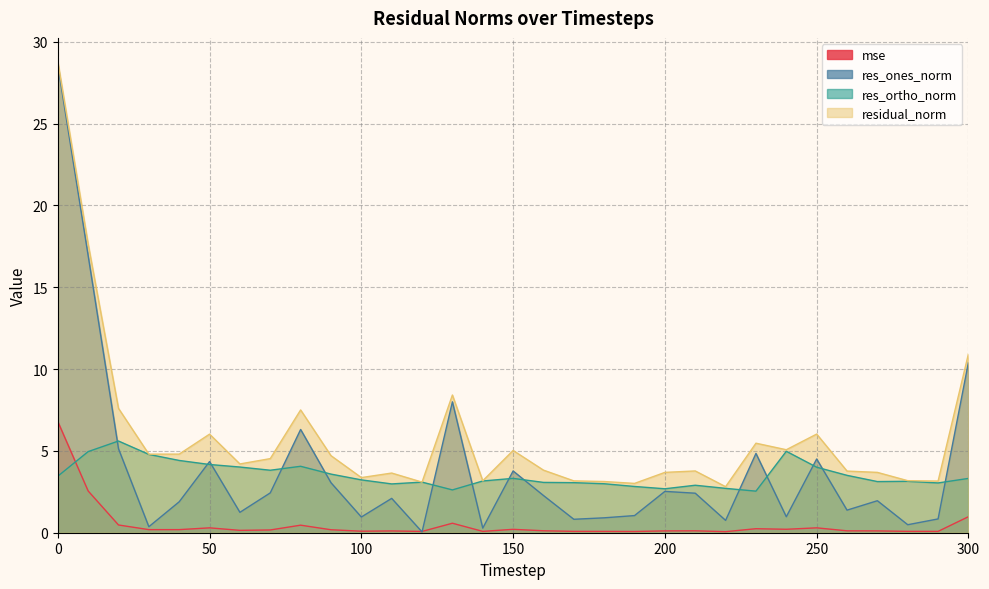

At how many categories does at least one series exceed 3?

30